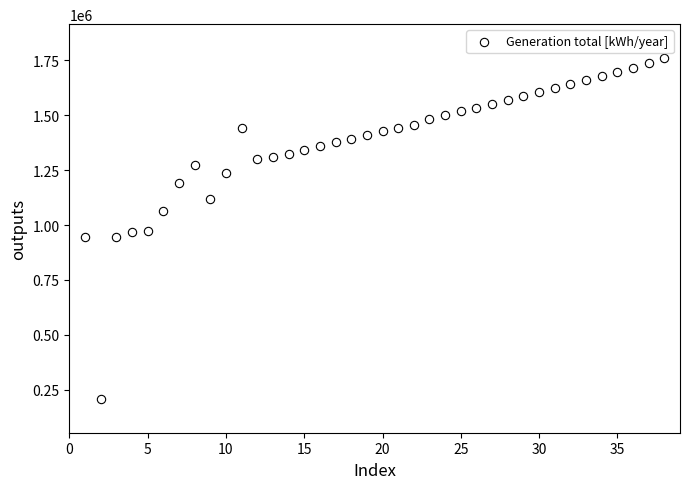

What is the range of X values (max minus min)?

37